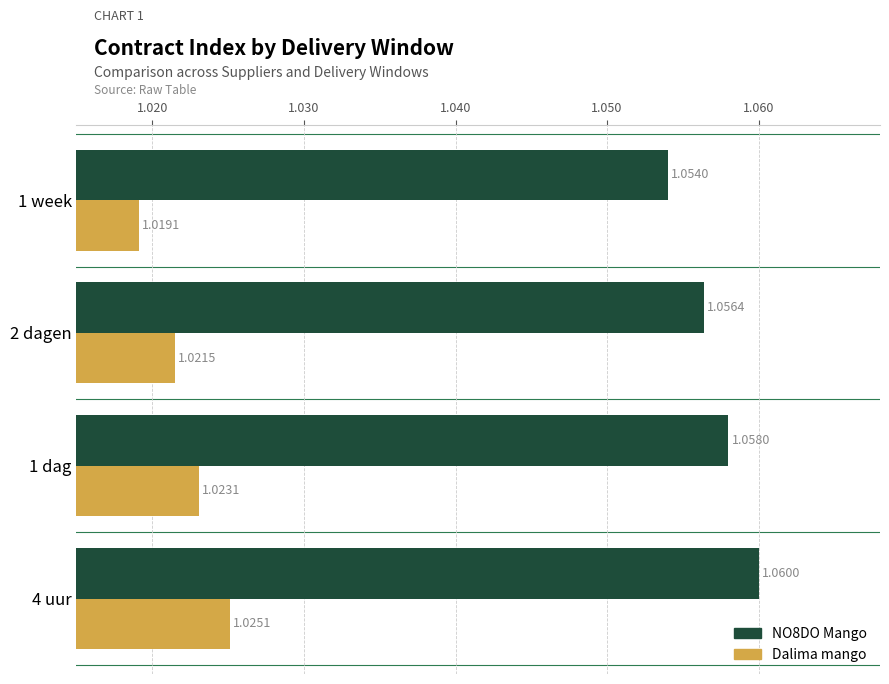

What is the sum of the Dalima mango values at 1 week and 2 dagen?

2.0